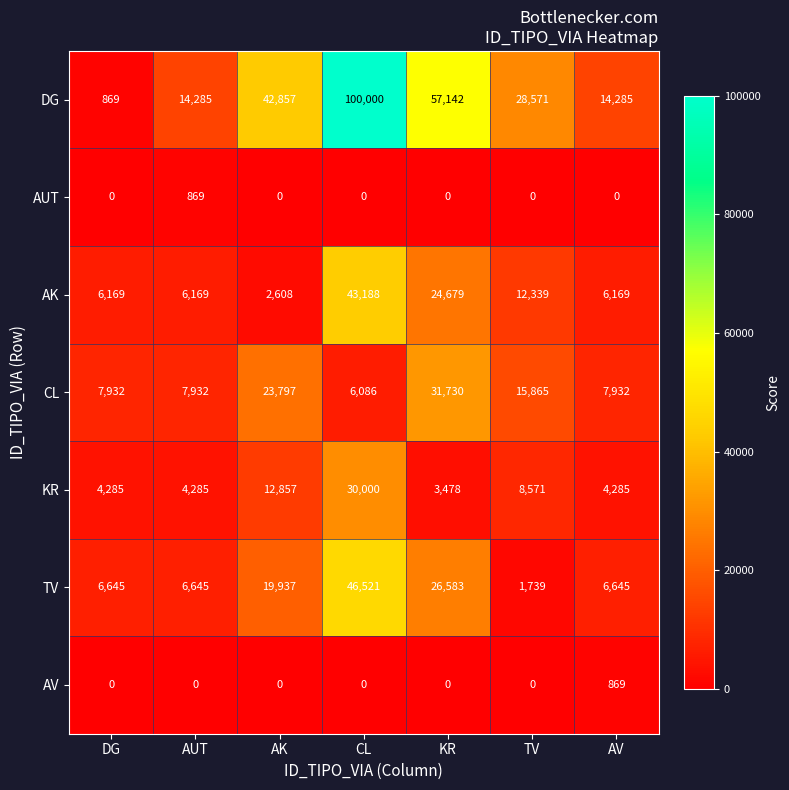

What is the average value of the AV series?

124